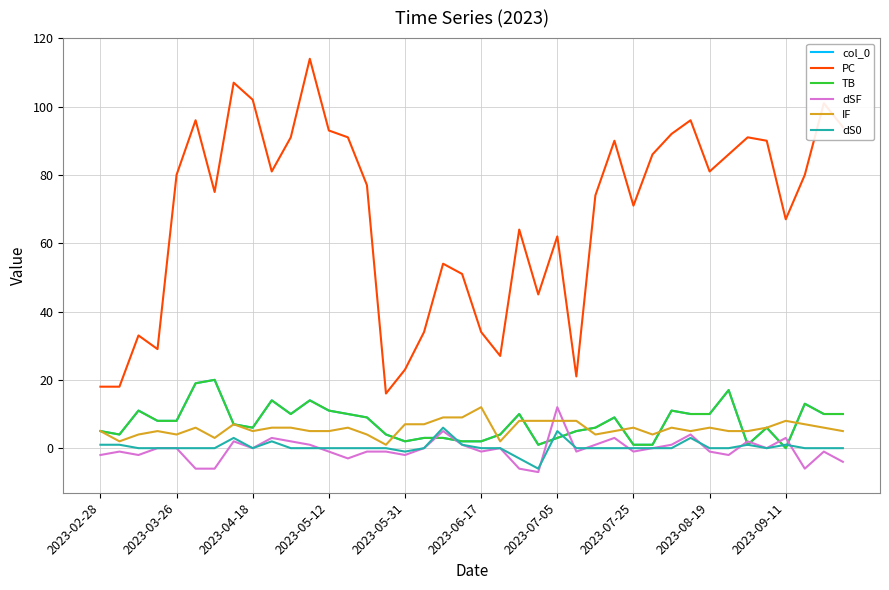

At how many categories does at least one series exceed 9?

40